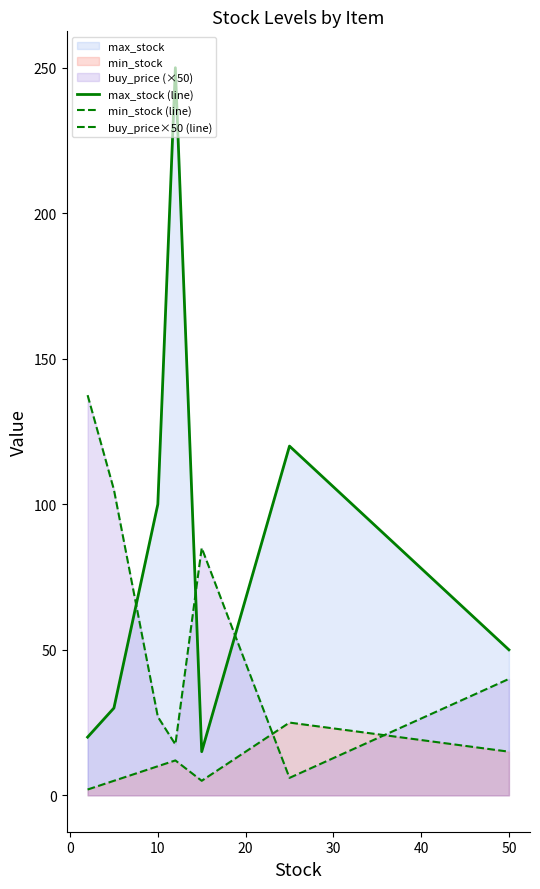

List the series in order of their peak value, highest first.

max_stock (line), buy_price×50 (line), min_stock (line)